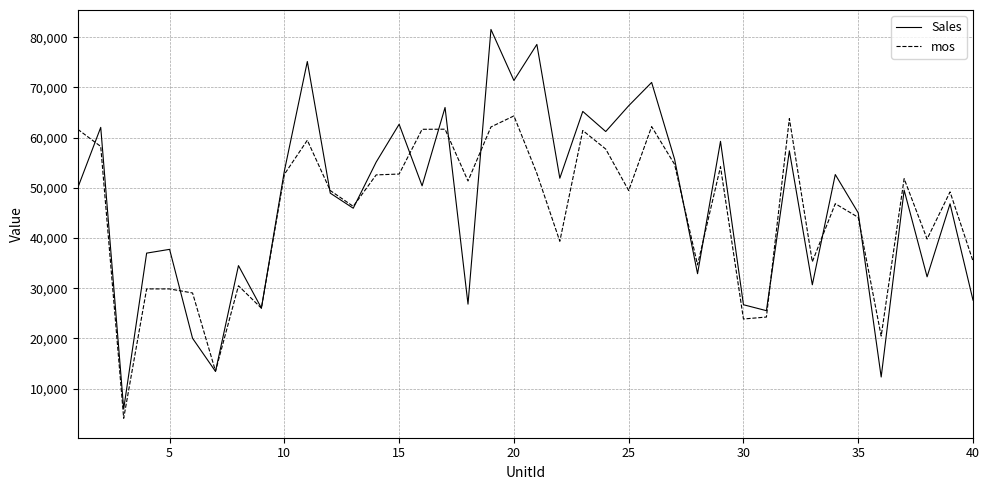

What is the maximum value for mos?

64314